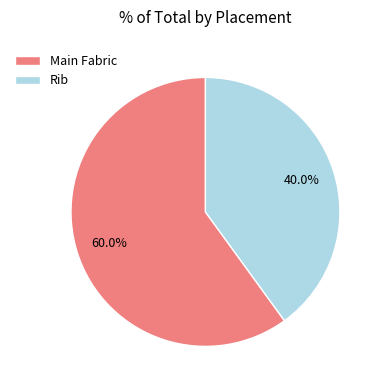

Is it true that Main Fabric is 60% of the pie?

True